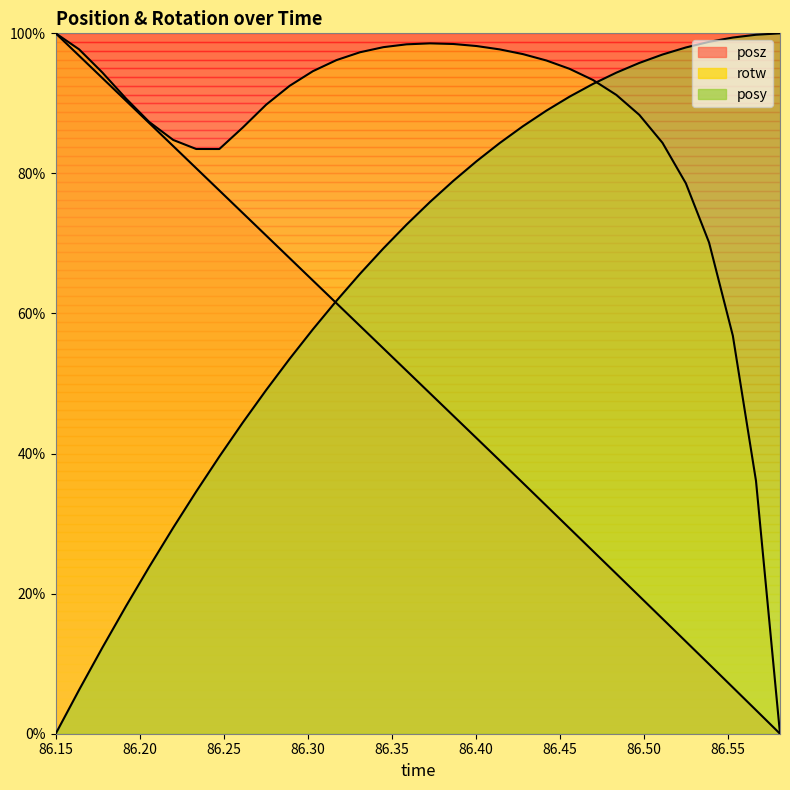

What is the sum of all rotw values?

27.6